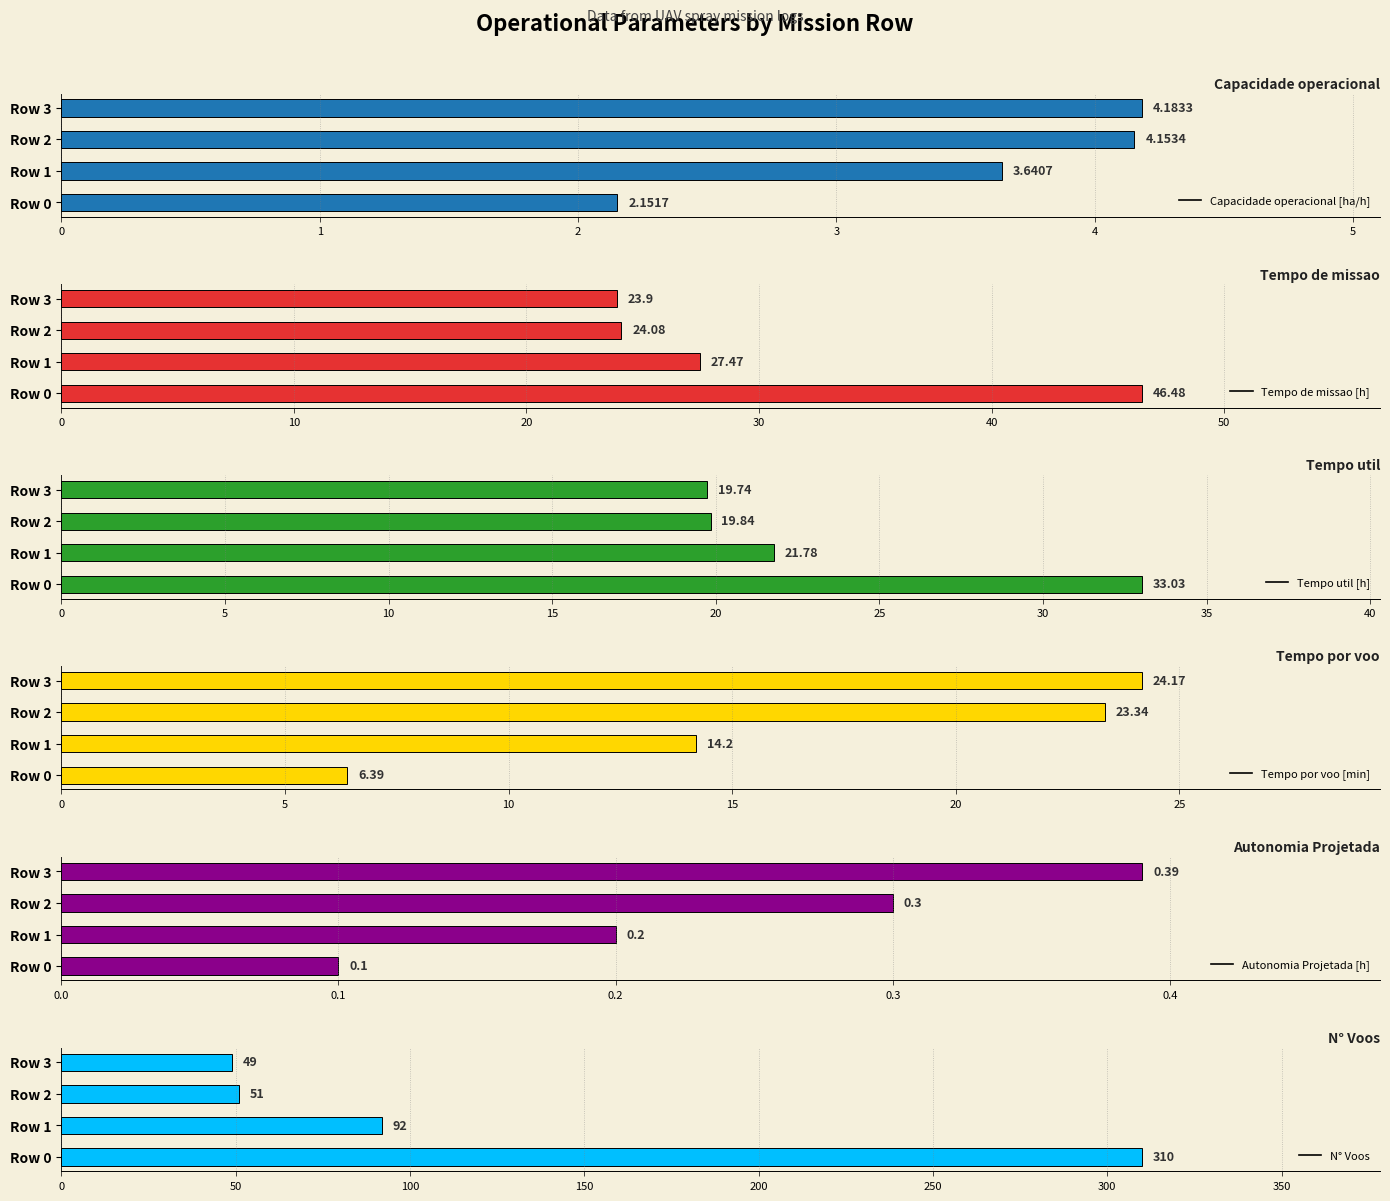

What value does the Tempo util [h] series have at Row 1?

21.8